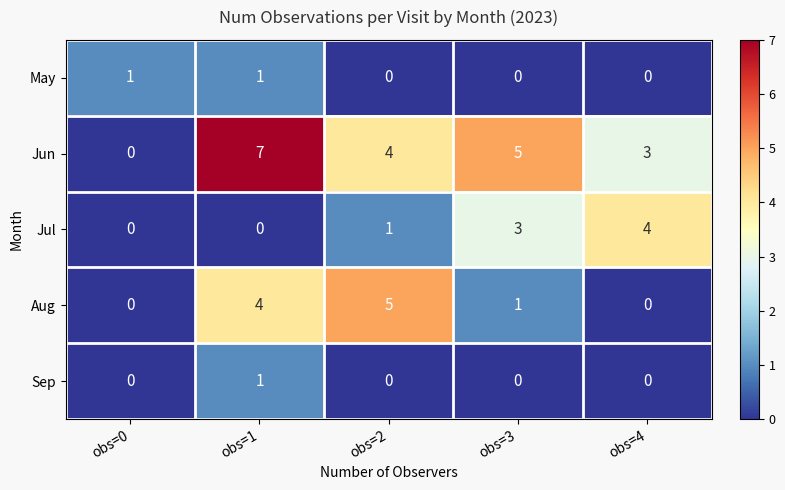

The Jul series shows 3 at obs=3. True or false?

True